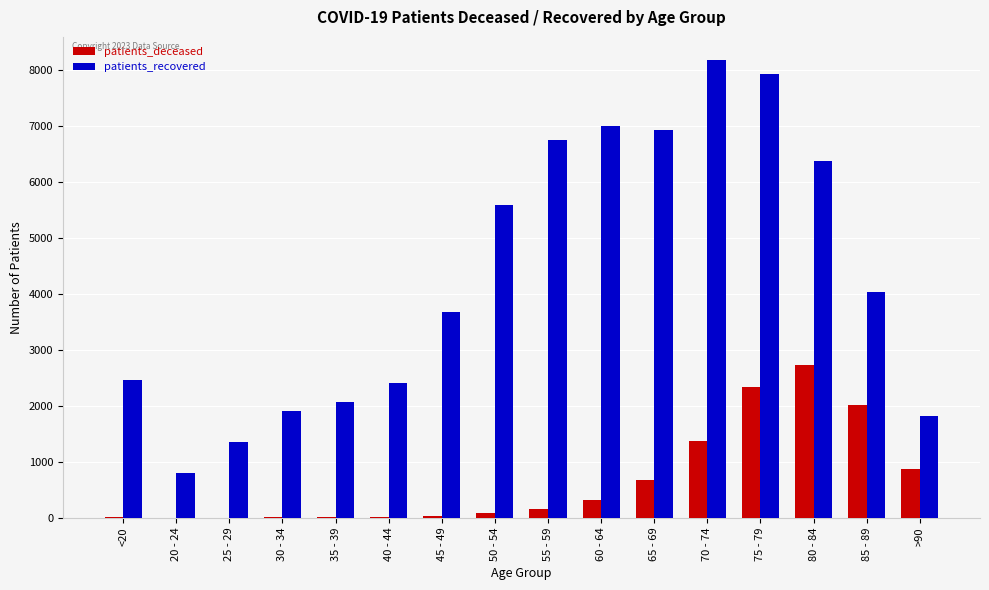

At which label is patients_recovered closest to 4488?

85 - 89